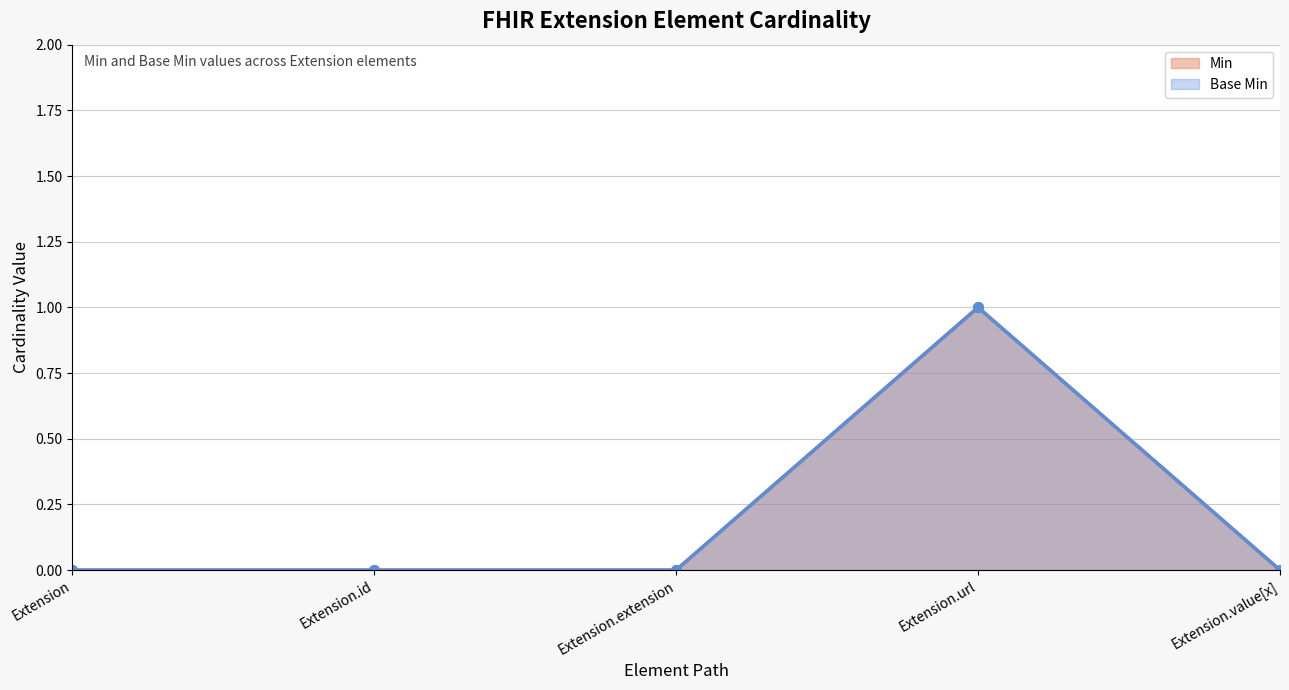

At which category is the sum across all series the highest?

Extension.url